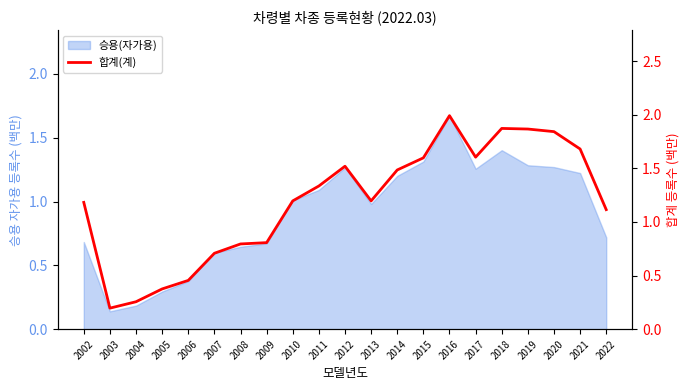

How many interior local valleys (lower than both neighbors) does the data have?

3